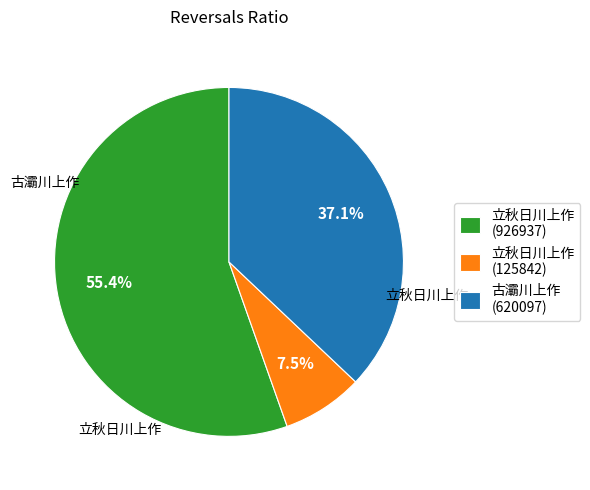

Which slice is the largest?

立秋日川上作 (926937)